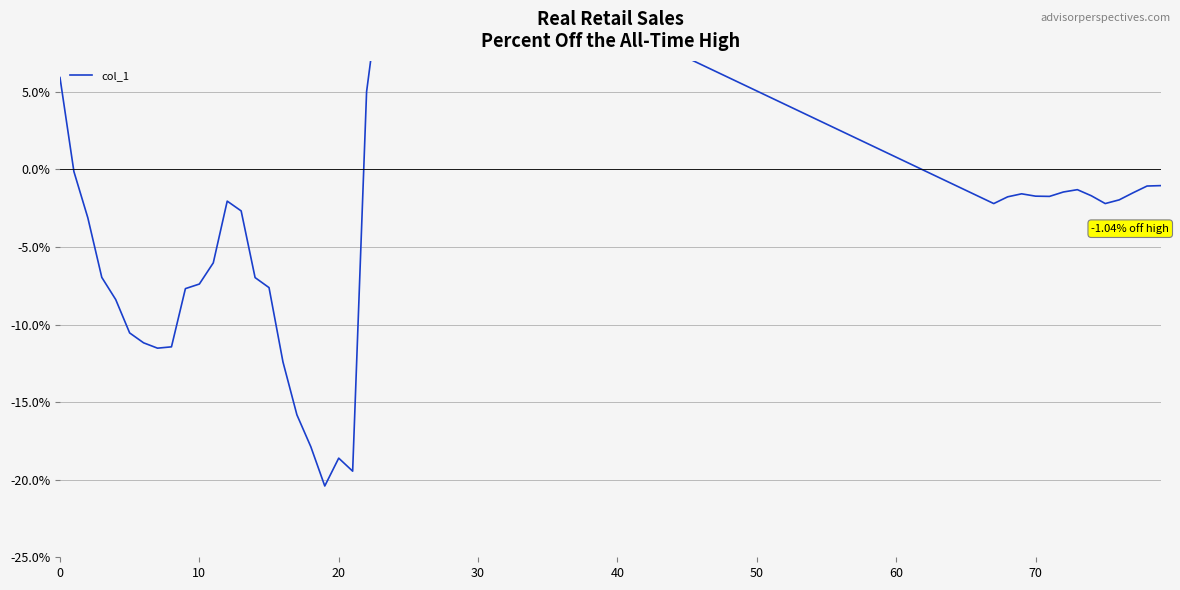

What is the label of the 30th point from the left?

70